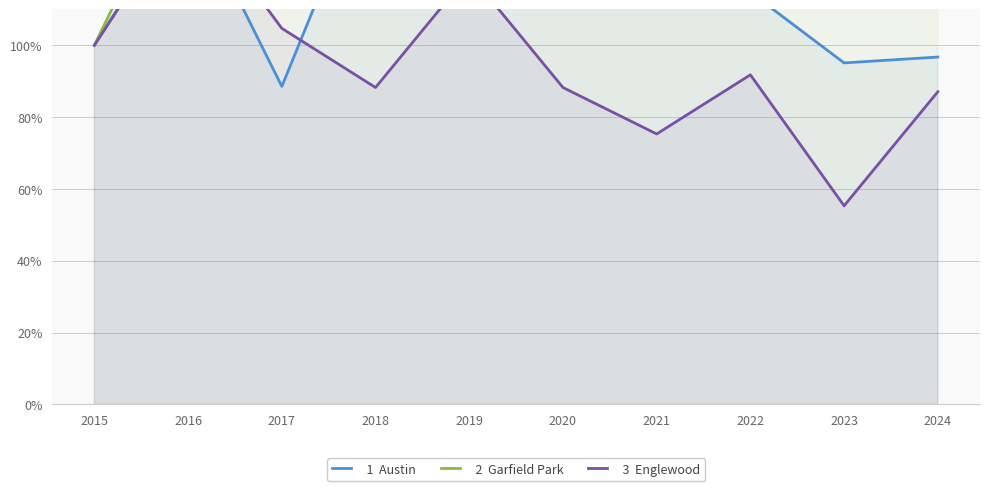

Does the chart display data point markers on the line(s)?

No